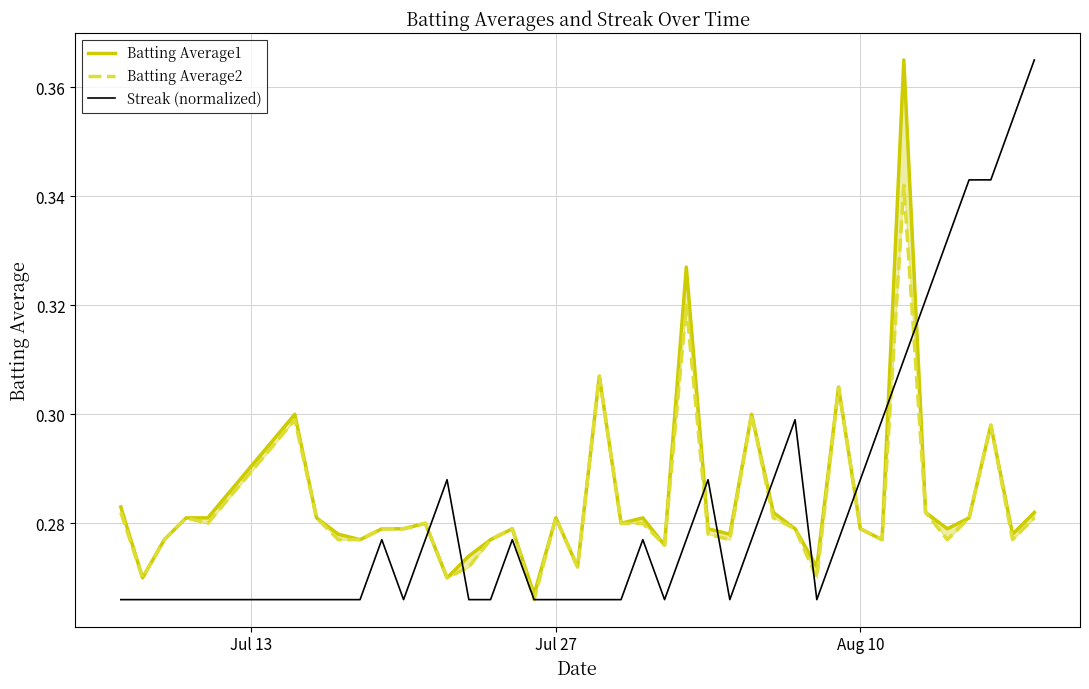

Is this an area chart (filled region under the line)?

No